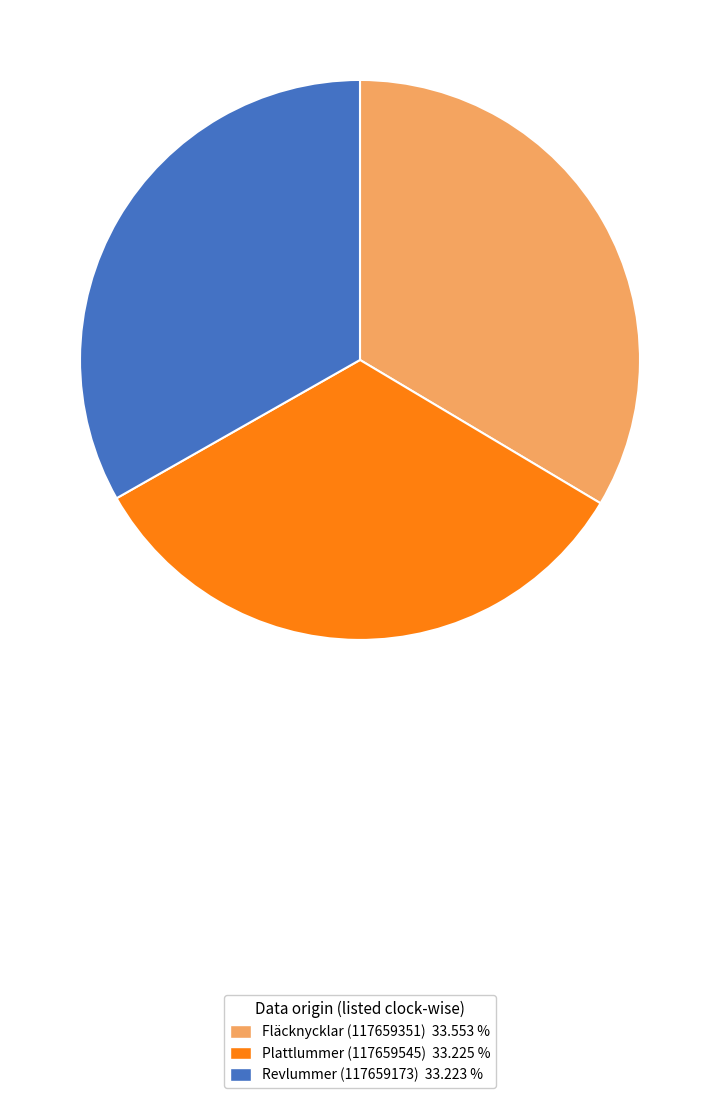

The Revlummer (117659173) slice represents 25% of the pie. True or false?

False